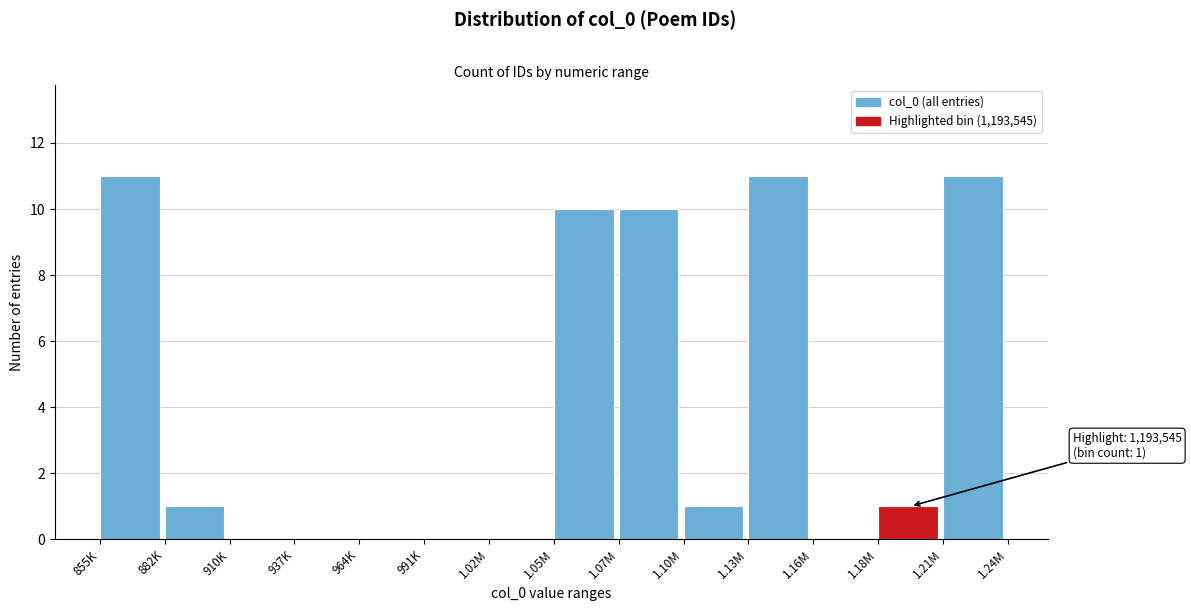

Reading left to right, what are all the values shown in this chart?

855K=11	882K=1	910K=0	937K=0	964K=0	991K=0	1.02M=0	1.05M=10	1.07M=10	1.10M=1	1.13M=11	1.16M=0	1.18M=1	1.21M=11